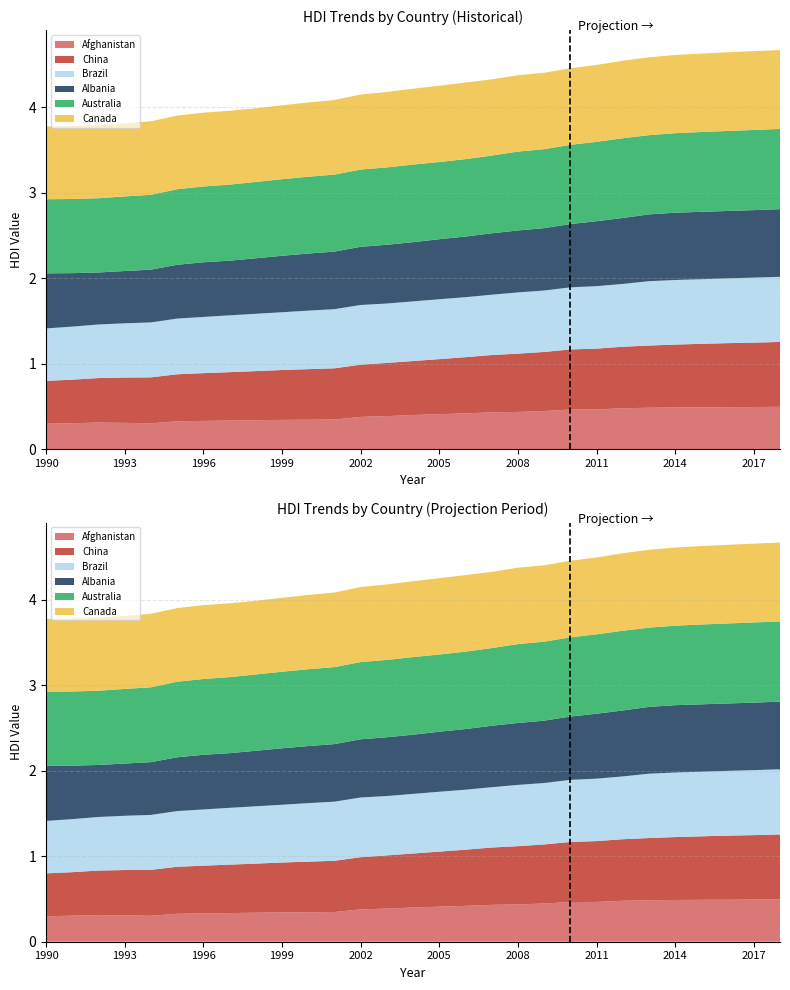

Reading right to left, extract all data points from this chart.

Afghanistan: 0.5	0.5	0.5	0.5	0.5	0.5	0.5	0.5	0.5	0.4	0.4	0.4	0.4	0.4	0.4	0.4	0.4	0.3	0.3	0.3	0.3	0.3	0.3	0.3	0.3	0.3	0.3	0.3	0.3
China: 0.8	0.8	0.7	0.7	0.7	0.7	0.7	0.7	0.7	0.7	0.7	0.7	0.7	0.6	0.6	0.6	0.6	0.6	0.6	0.6	0.6	0.6	0.6	0.5	0.5	0.5	0.5	0.5	0.5
Brazil: 0.8	0.8	0.8	0.8	0.8	0.8	0.7	0.7	0.7	0.7	0.7	0.7	0.7	0.7	0.7	0.7	0.7	0.7	0.7	0.7	0.7	0.7	0.7	0.7	0.6	0.6	0.6	0.6	0.6
Albania: 0.8	0.8	0.8	0.8	0.8	0.8	0.8	0.8	0.7	0.7	0.7	0.7	0.7	0.7	0.7	0.7	0.7	0.7	0.7	0.7	0.6	0.6	0.6	0.6	0.6	0.6	0.6	0.6	0.6
Australia: 0.9	0.9	0.9	0.9	0.9	0.9	0.9	0.9	0.9	0.9	0.9	0.9	0.9	0.9	0.9	0.9	0.9	0.9	0.9	0.9	0.9	0.9	0.9	0.9	0.9	0.9	0.9	0.9	0.9
Canada: 0.9	0.9	0.9	0.9	0.9	0.9	0.9	0.9	0.9	0.9	0.9	0.9	0.9	0.9	0.9	0.9	0.9	0.9	0.9	0.9	0.9	0.9	0.9	0.9	0.9	0.9	0.9	0.9	0.8